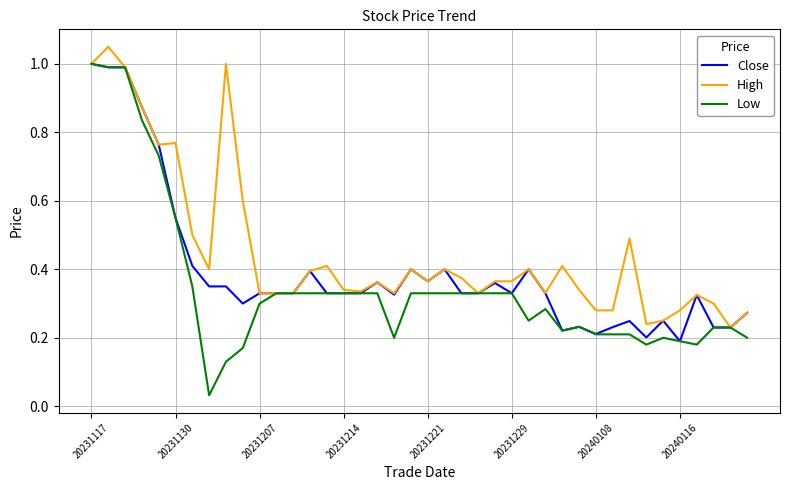

Which series has the largest total across all categories?

High